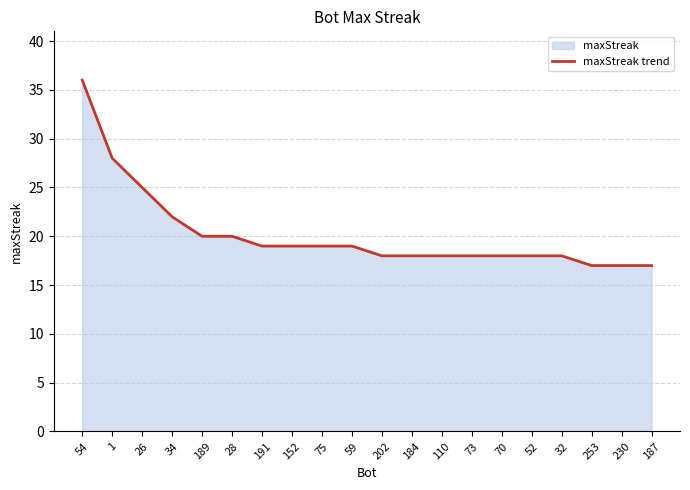

What is the label of the 15th point from the left?

70